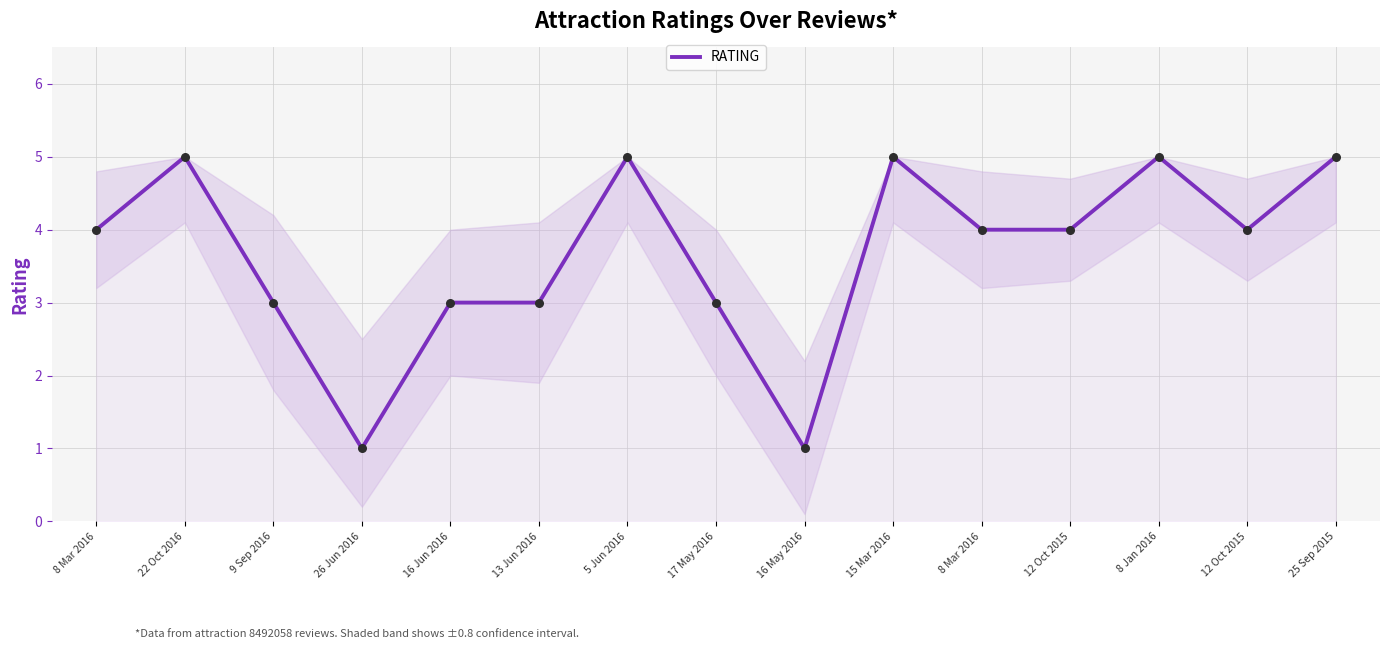

What is the ratio of the value at 9 Sep 2016 to the value at 12 Oct 2015?

0.8